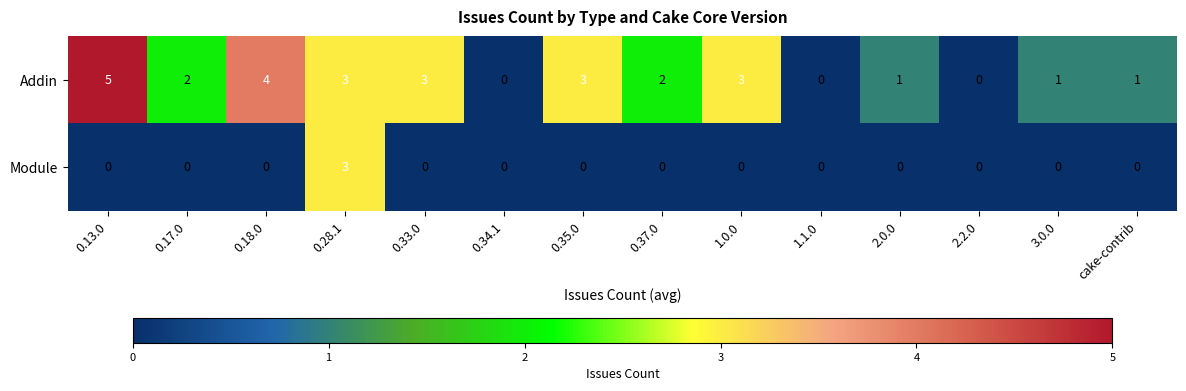

Which series has the largest total across all categories?

Addin